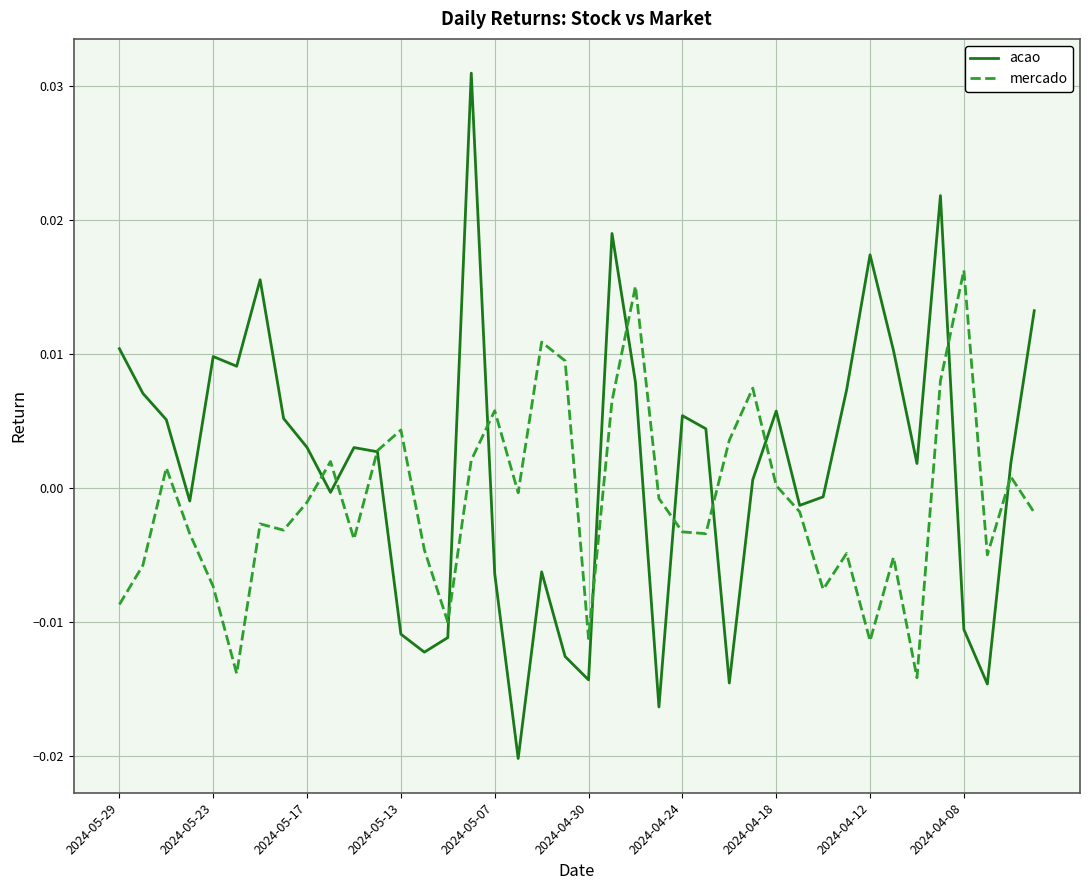

Which series has the largest range (max minus min)?

acao